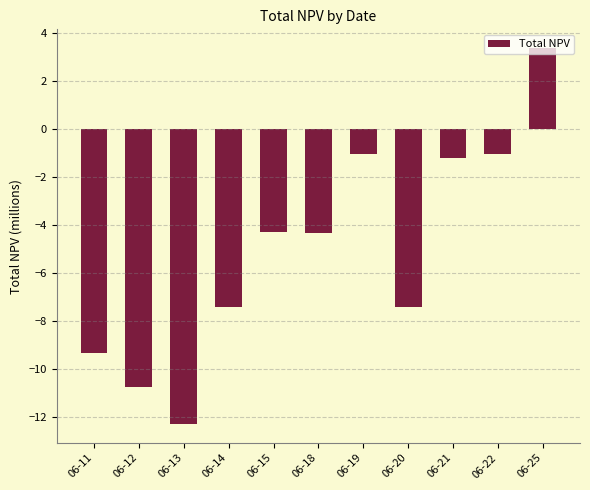

What is the change in value from 06-20 to 06-21?

+6.2